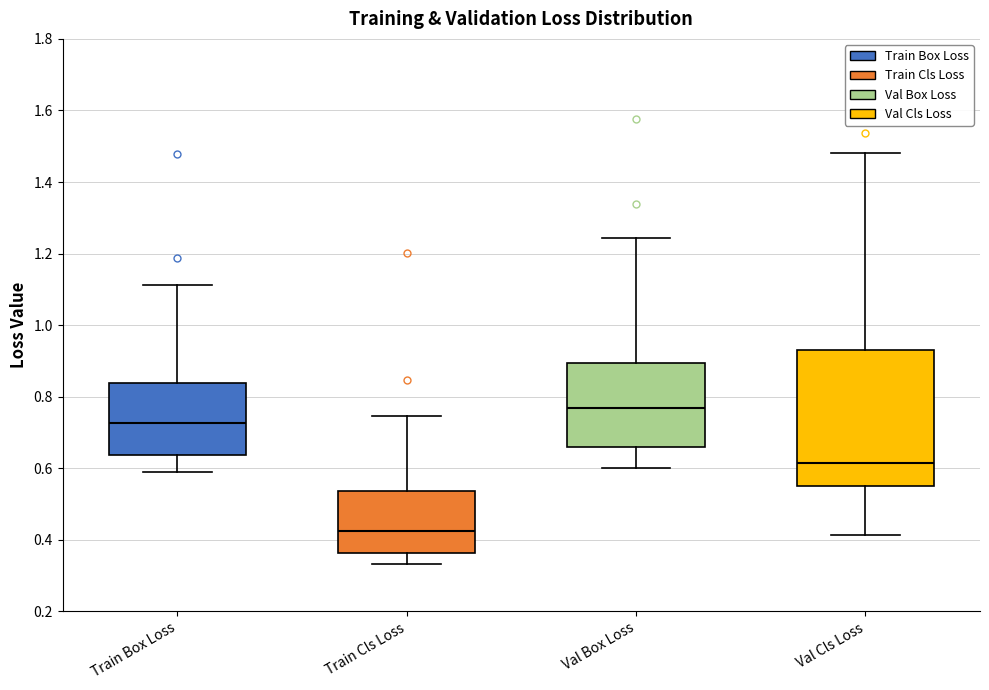

Comparing the boxes themselves (not the whiskers), which one is the tallest?

Val Cls Loss